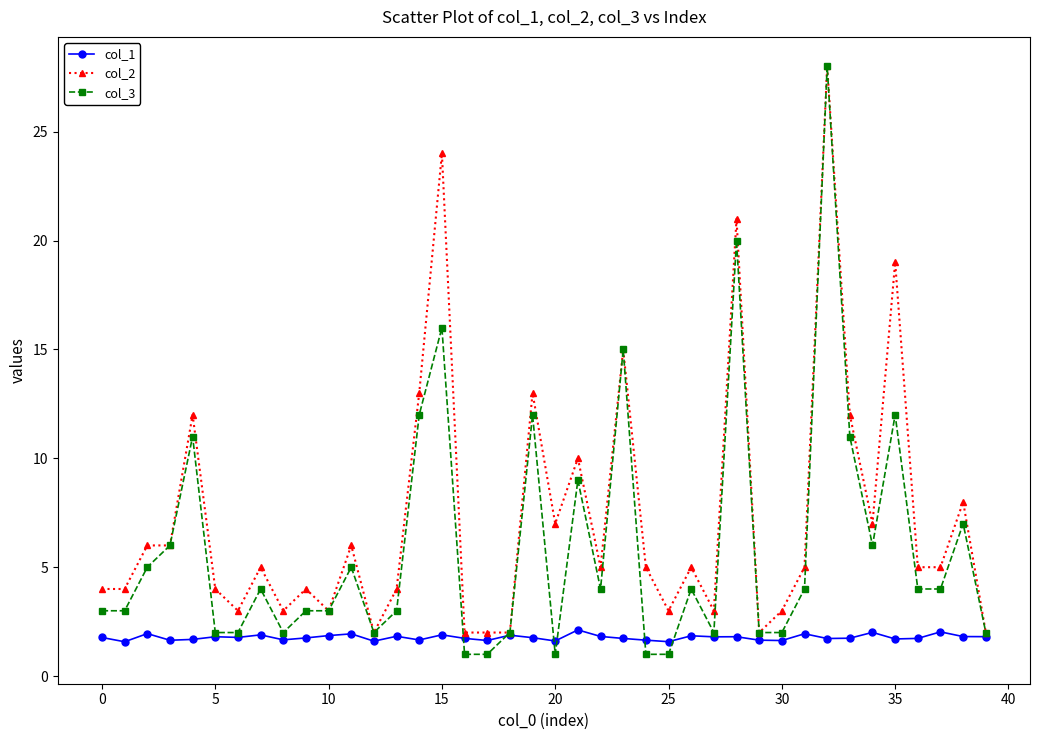

Which series has the largest total across all categories?

col_2